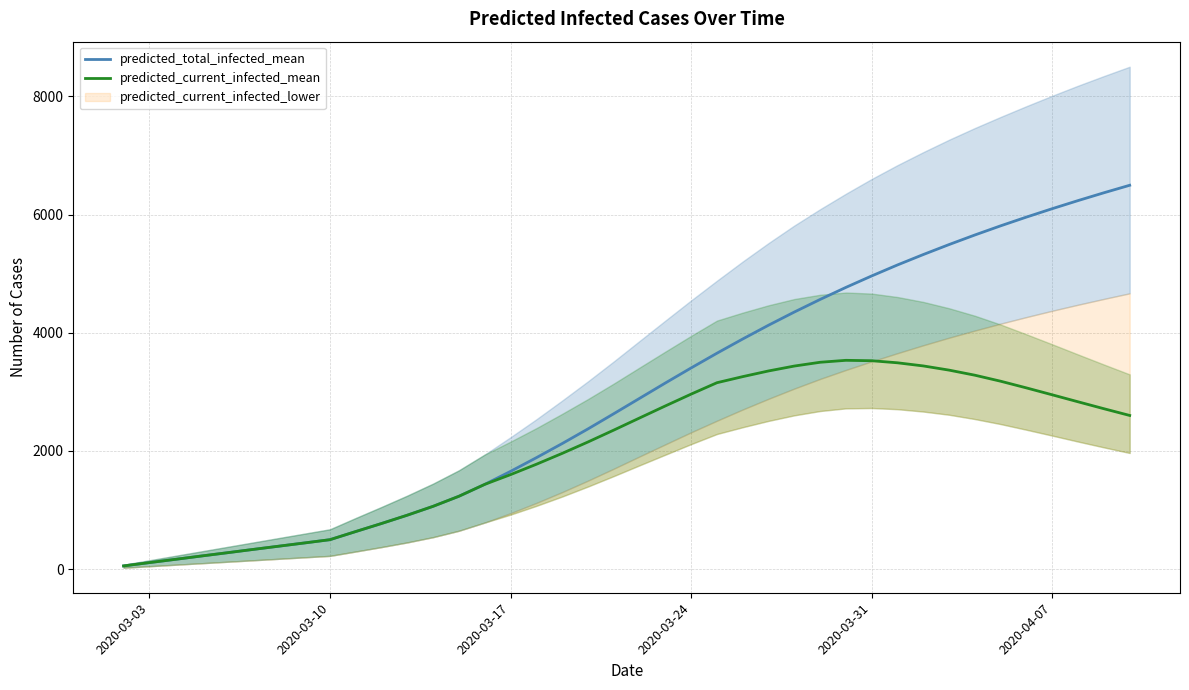

What is the average value of the predicted_current_infected_mean series?

2034